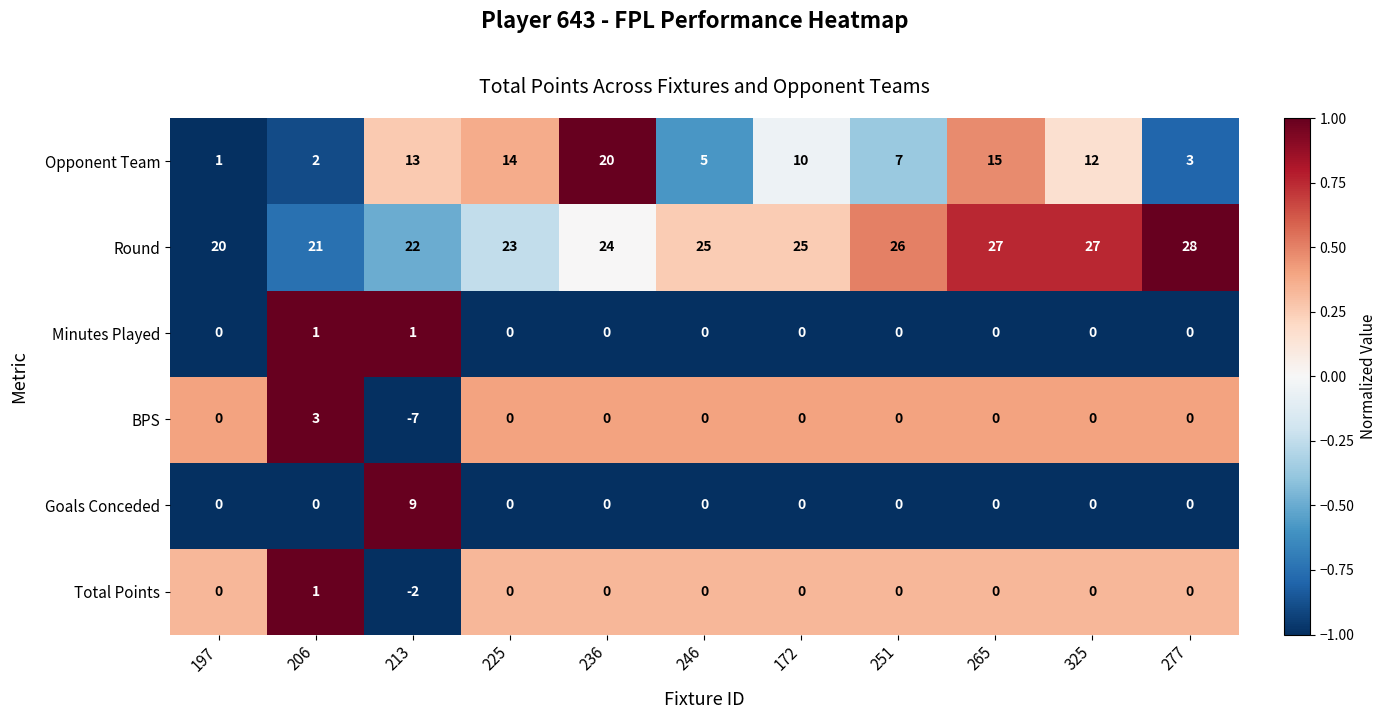

What is the total value across all series at 225?

37